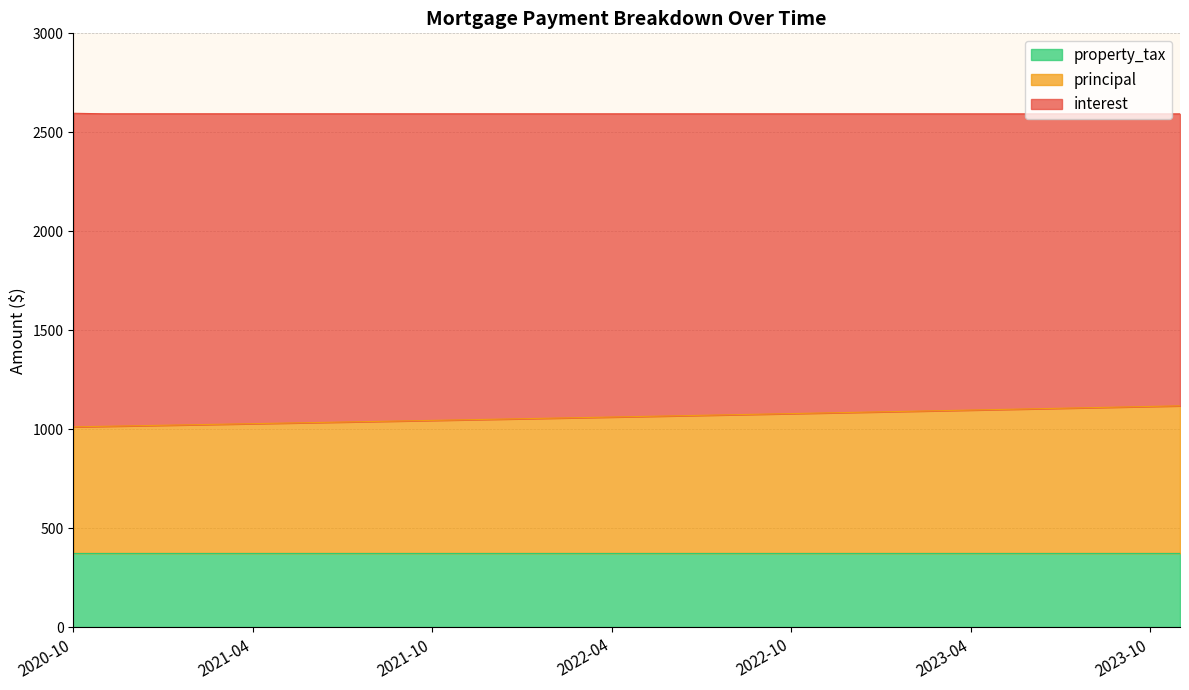

Which series has the largest range (max minus min)?

interest